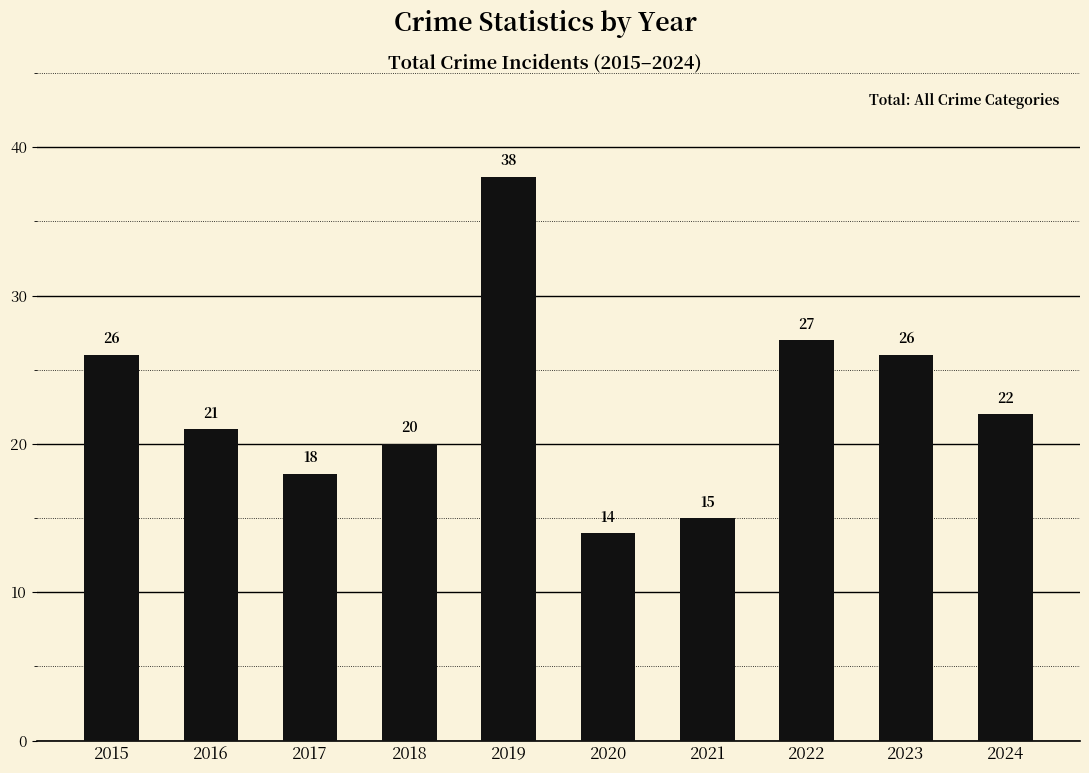

Reading left to right, list all the values displayed in this chart.

26	21	18	20	38	14	15	27	26	22